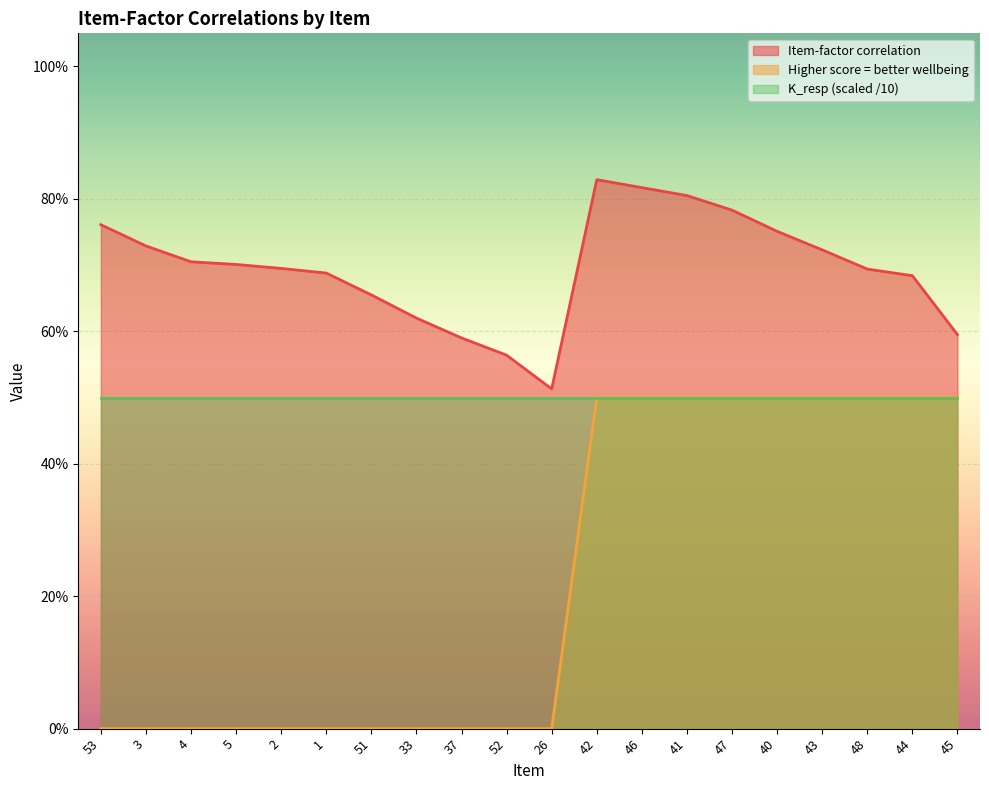

What is the spread (max minus min) of values at 51?

0.7